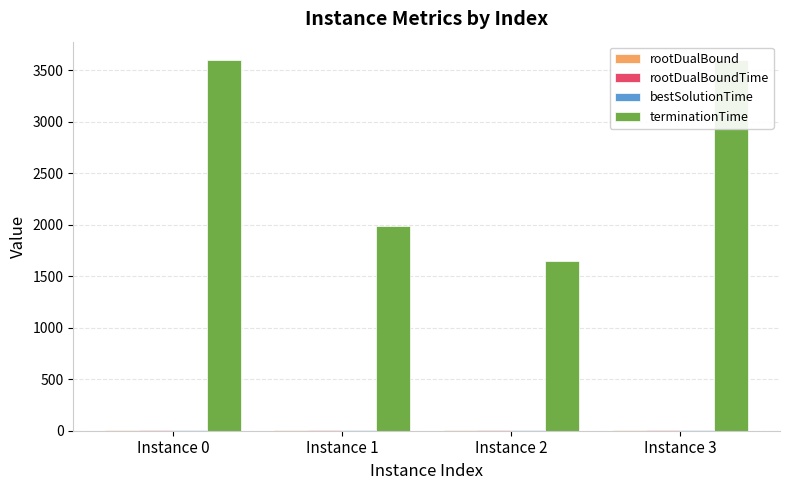

Which series has the largest total across all categories?

terminationTime